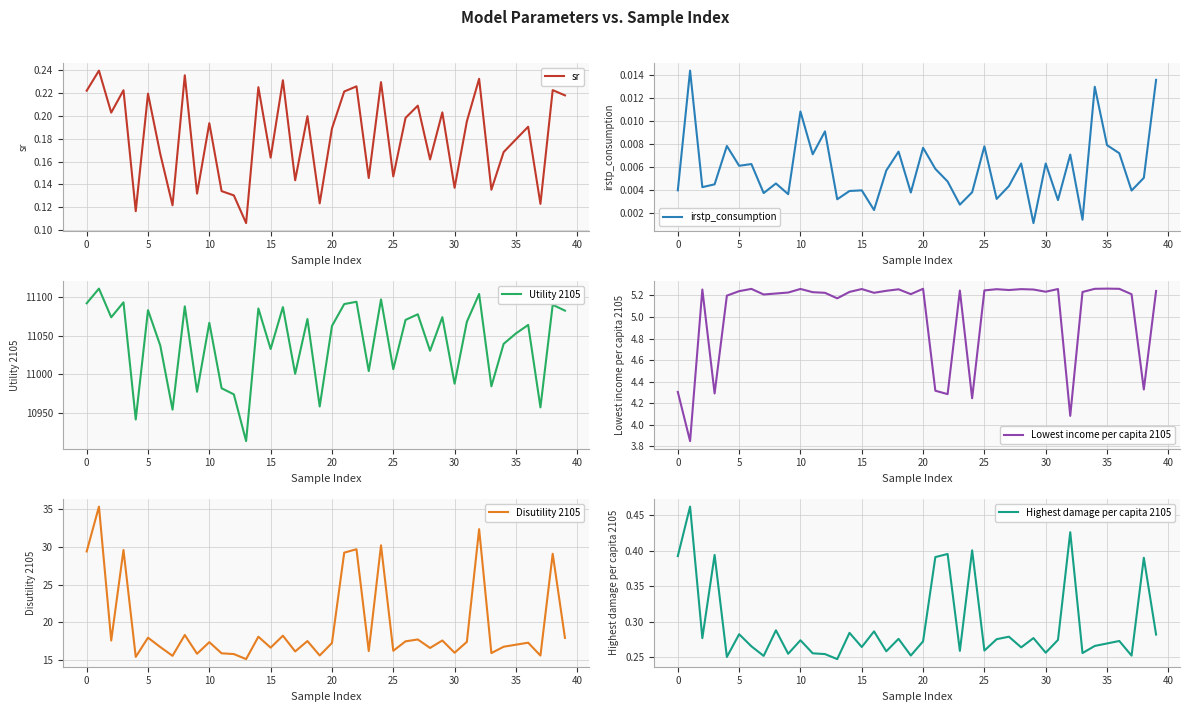

How many distinct data groups are displayed?

6